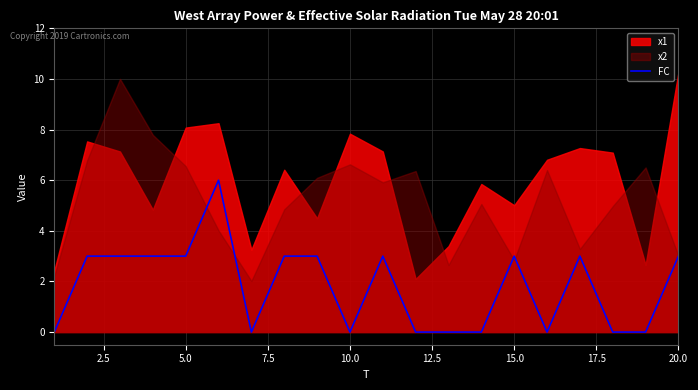

Reading left to right, what are all the values shown in this chart?

0	3	3	3	3	6	0	3	3	0	3	0	0	0	3	0	3	0	0	3